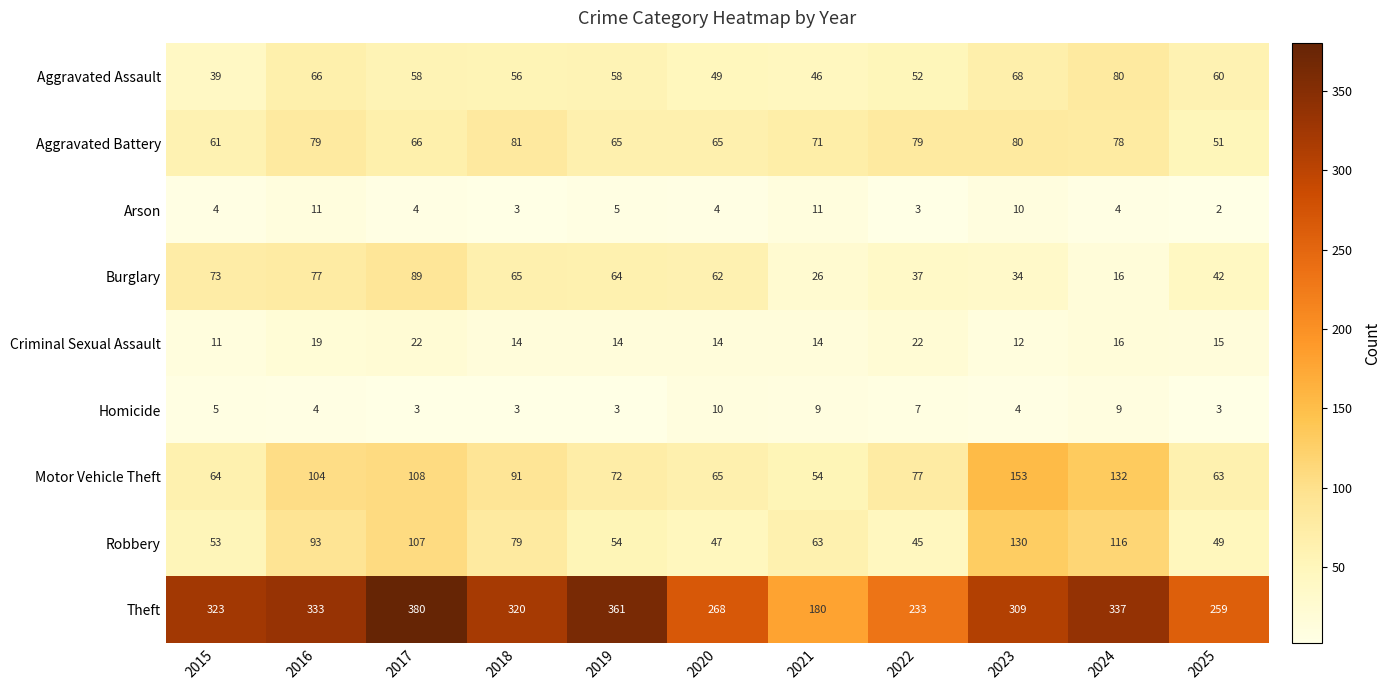

True or false: Aggravated Assault has a value of 63 at 2015.

False